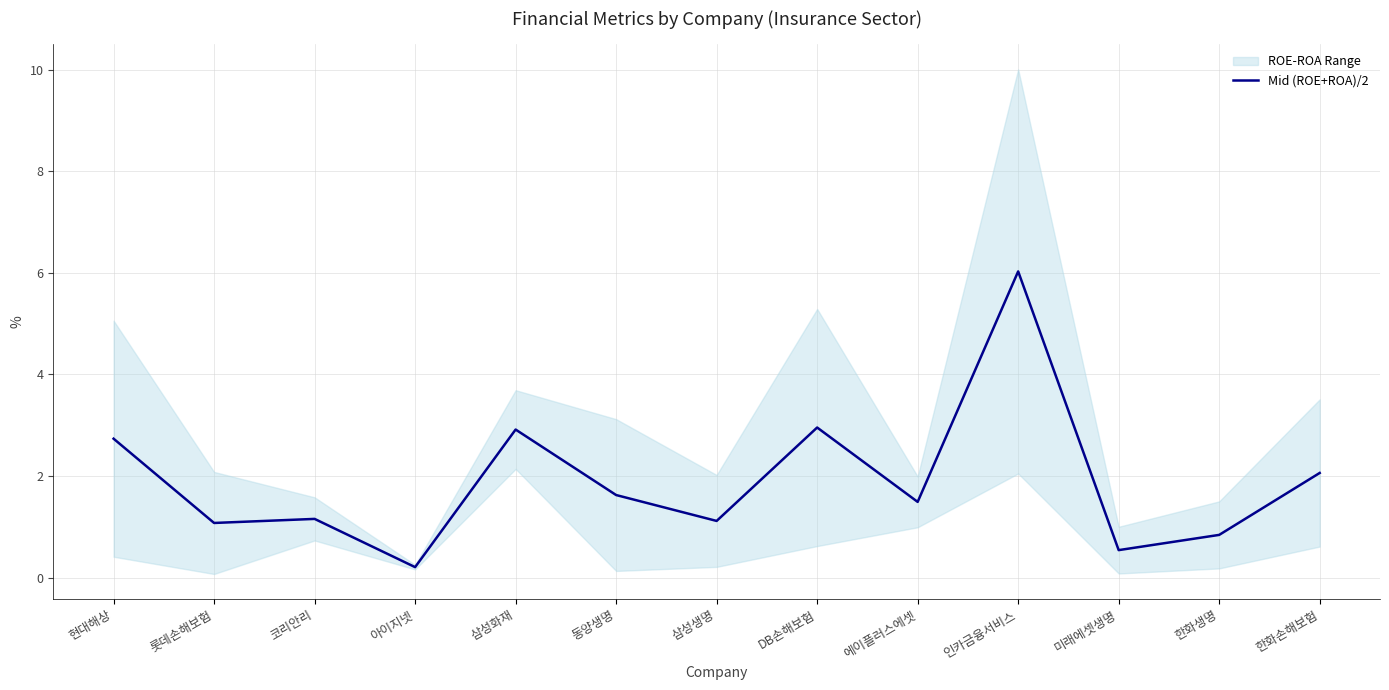

The chart shows a value of 1.2 at DB손해보험. True or false?

False